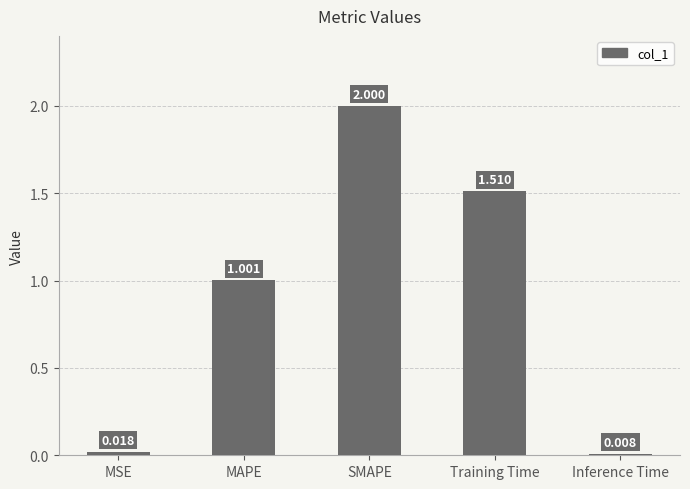

At which label is the value closest to 1?

MAPE